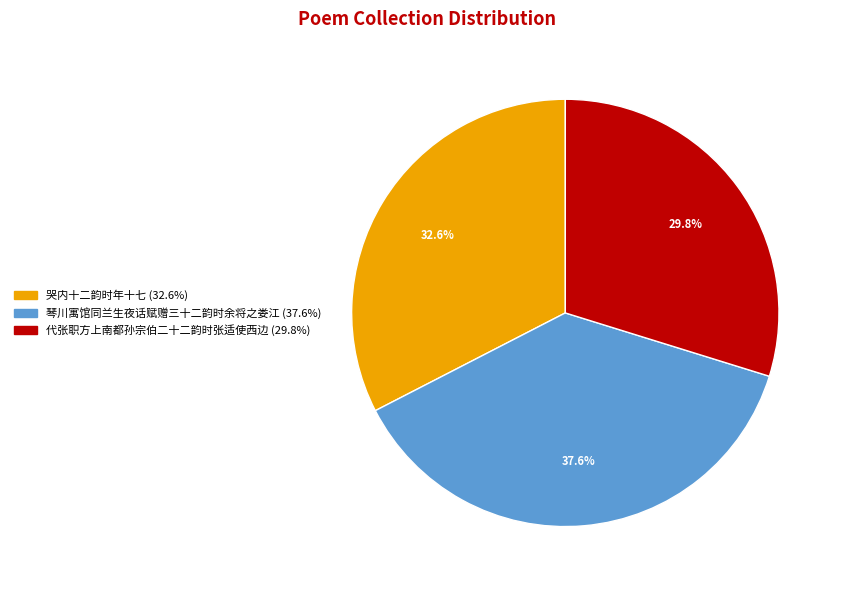

To the nearest percent, what is the combined percentage of 哭内十二韵时年十七 and 代张职方上南都孙宗伯二十二韵时张适使西边?

62%